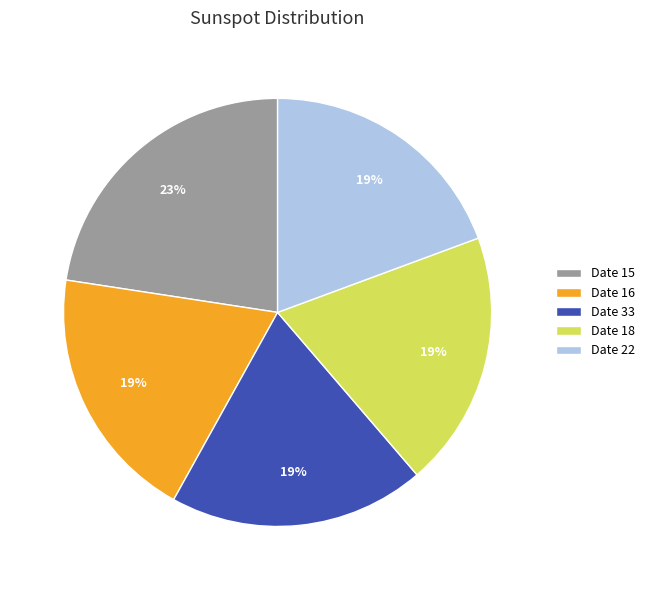

Count the number of slices in the pie.

5